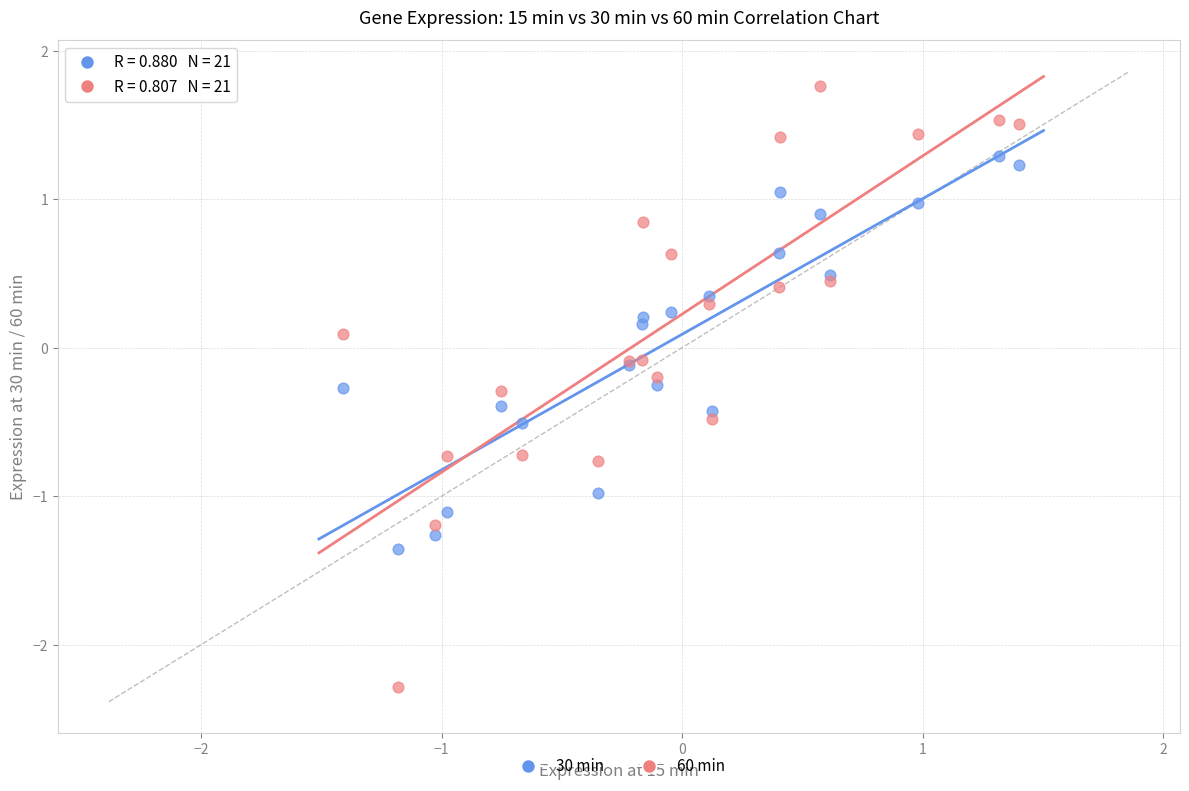

Which series contains the lowest Y value?

60 min